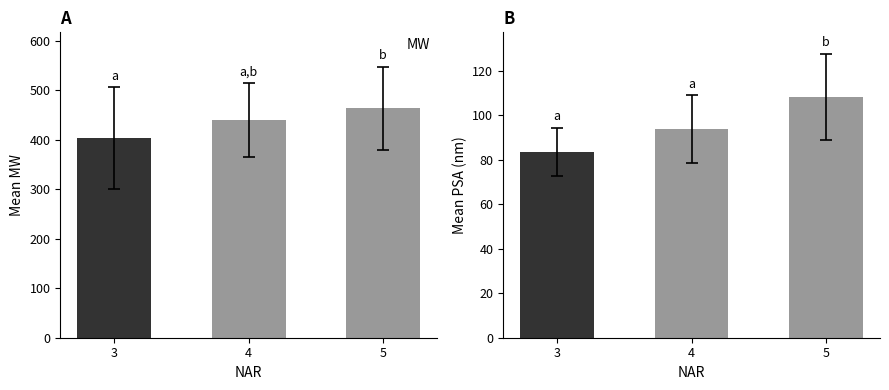

True or false: PSA has a value of 113.2 at 3.

False